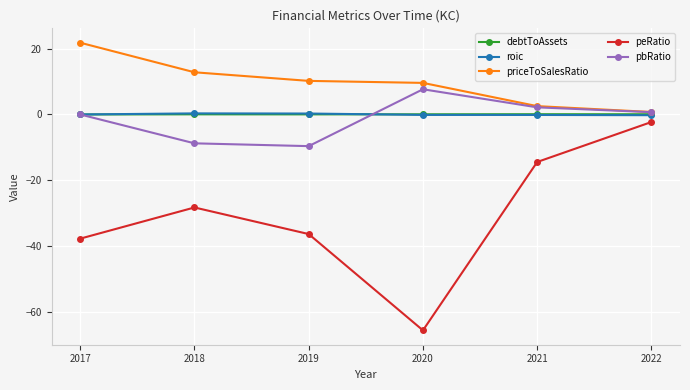

What are all the series names shown in the legend?

debtToAssets, roic, priceToSalesRatio, peRatio, pbRatio